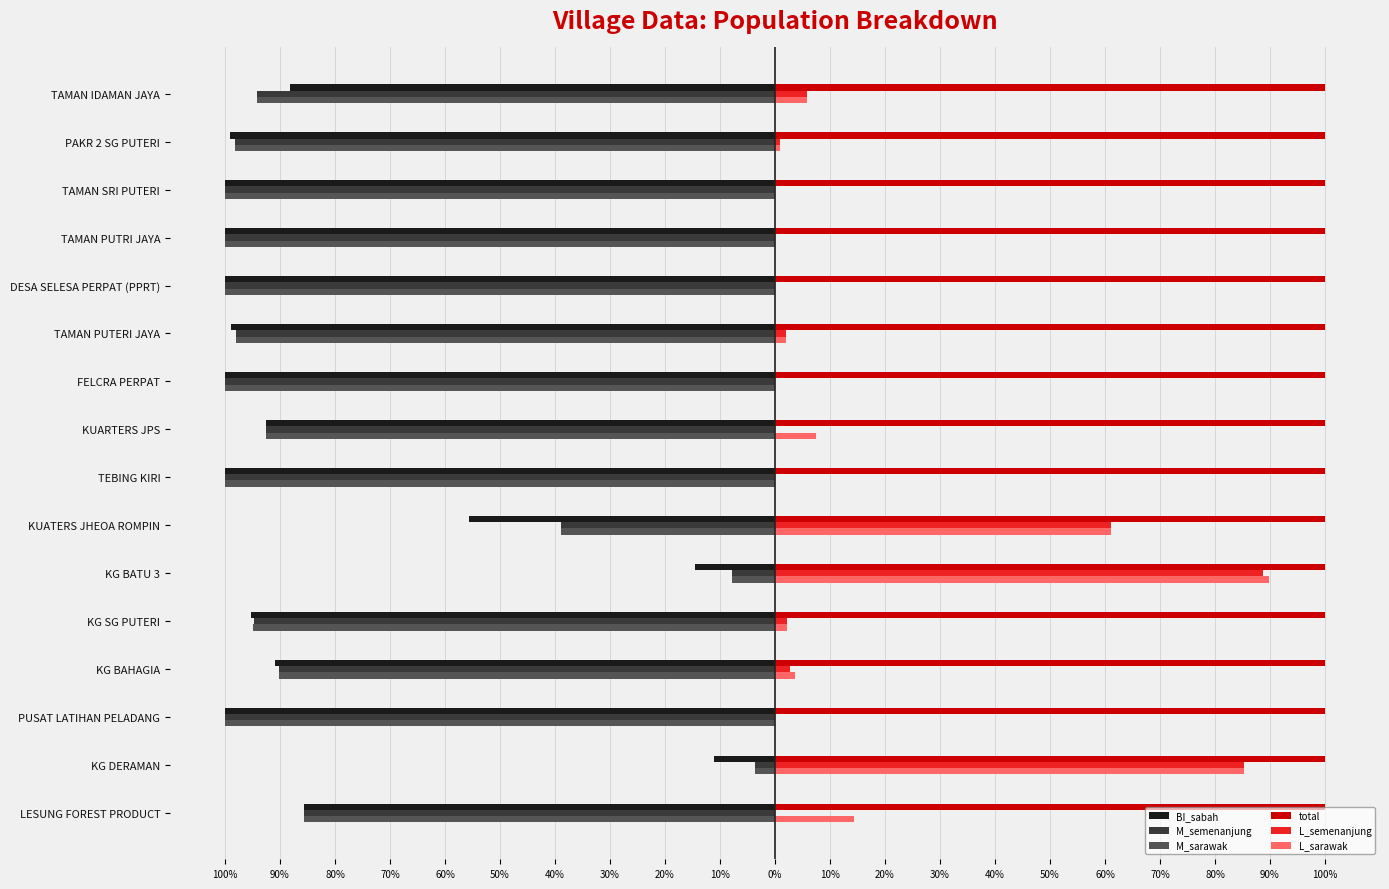

What are all the series names shown in the legend?

BI_sabah, M_semenanjung, M_sarawak, total, L_semenanjung, L_sarawak